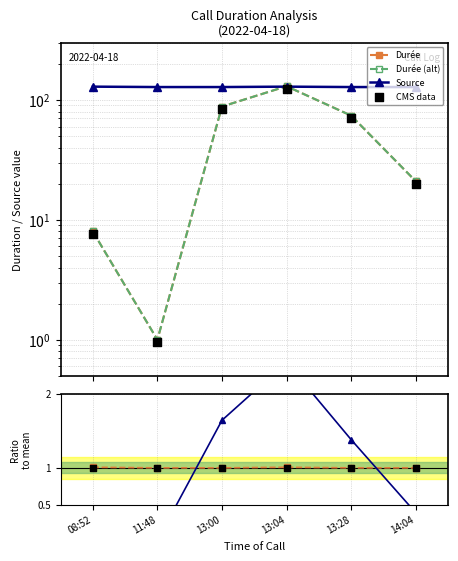

Is the value of Durée at 14:04 greater than the value of Source at 13:28?

No